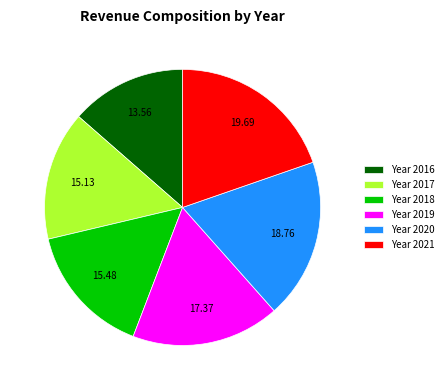

Is there a majority slice in this chart?

No